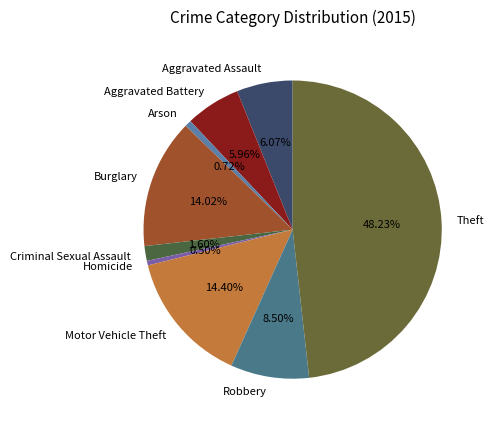

How many segments does this pie chart have?

9